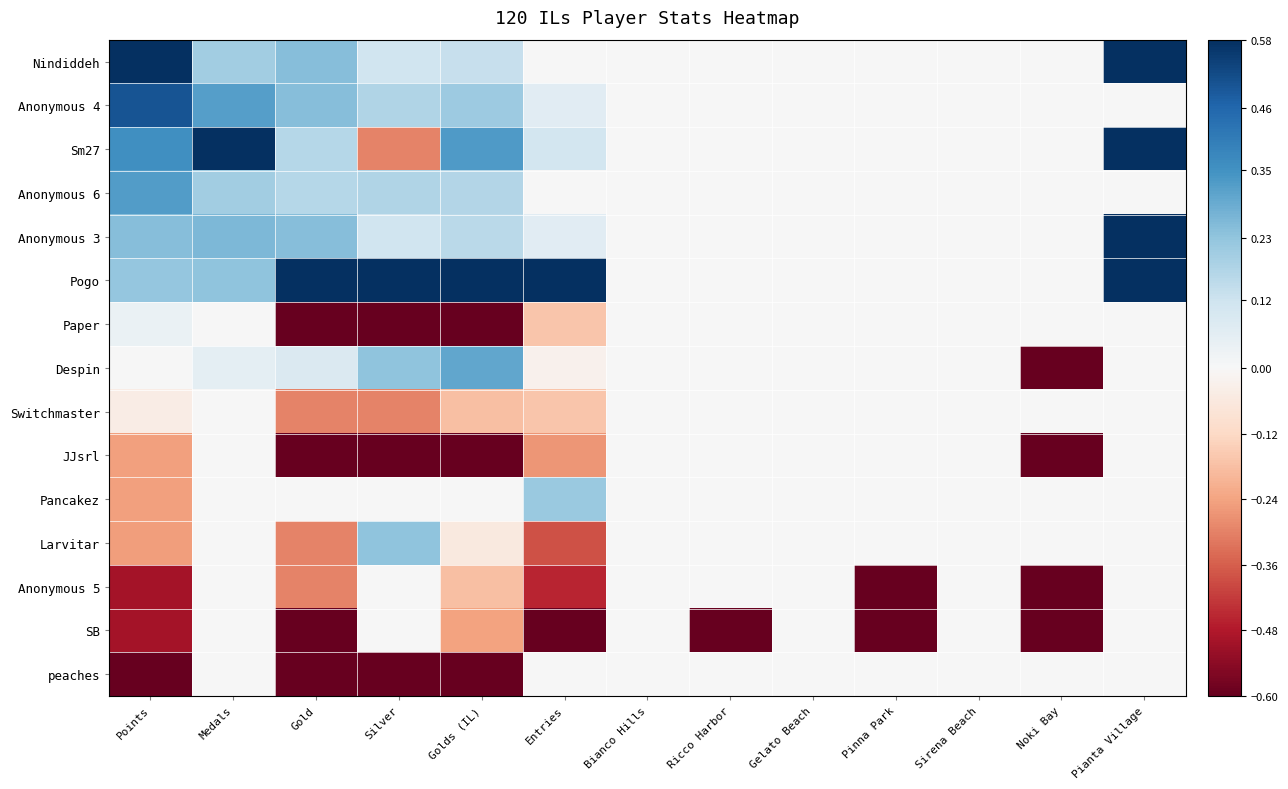

What is the difference between the highest and lowest values at Medals?

1.0